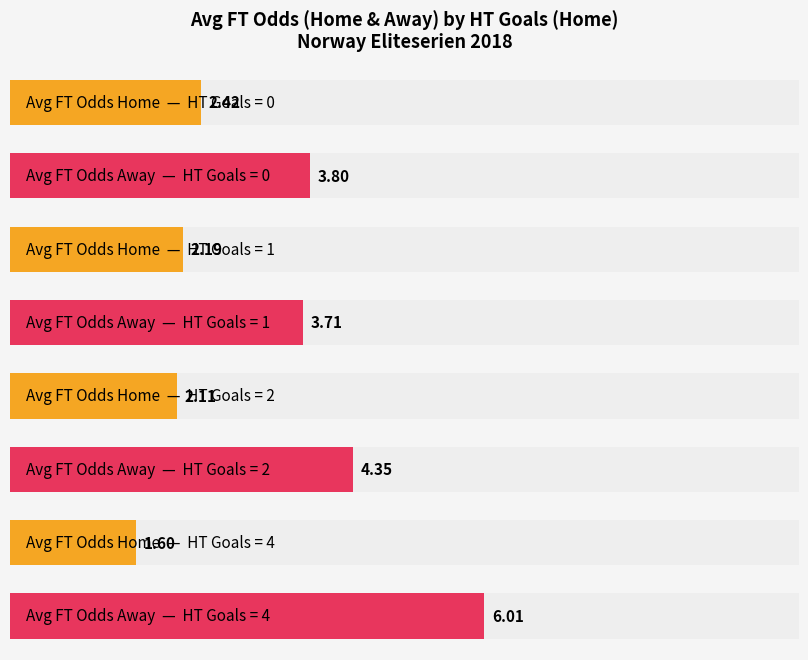

Which series has the largest total across all categories?

Avg FT_Odds_A